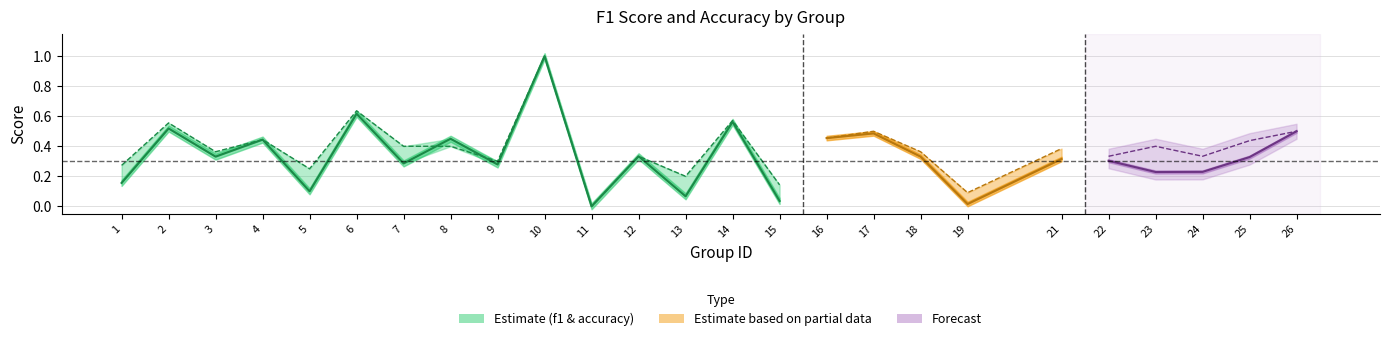

True or false: accuracy has a value of 0.1 at 15.

True